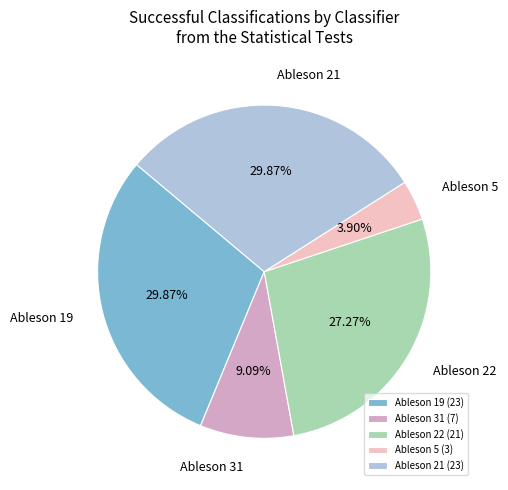

How many slices are in this pie chart?

5